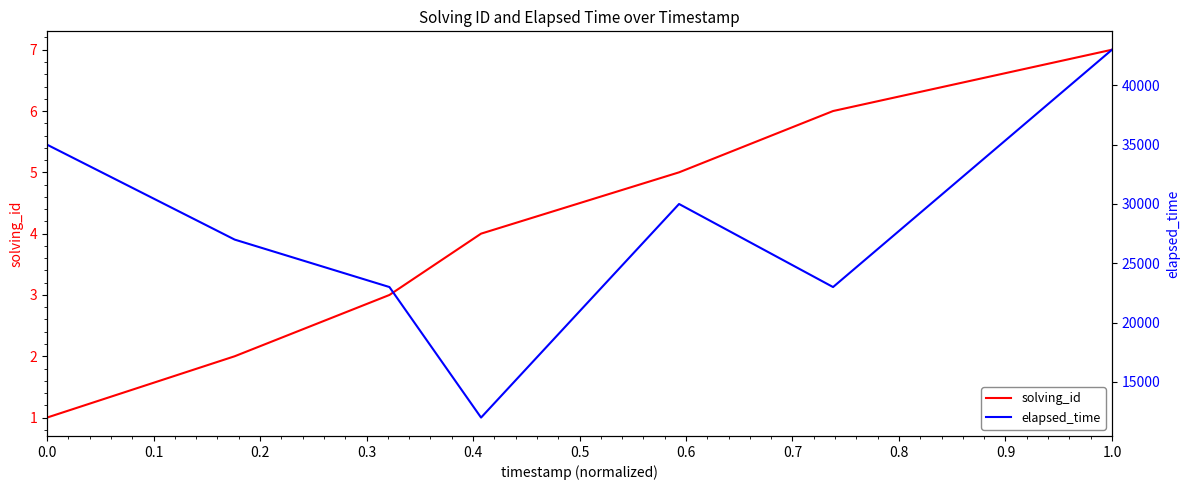

Reading left to right, list all the values displayed in this chart.

solving_id: 1	2	3	4	5	6	7
elapsed_time: 35000	27000	23000	12000	30000	23000	43000